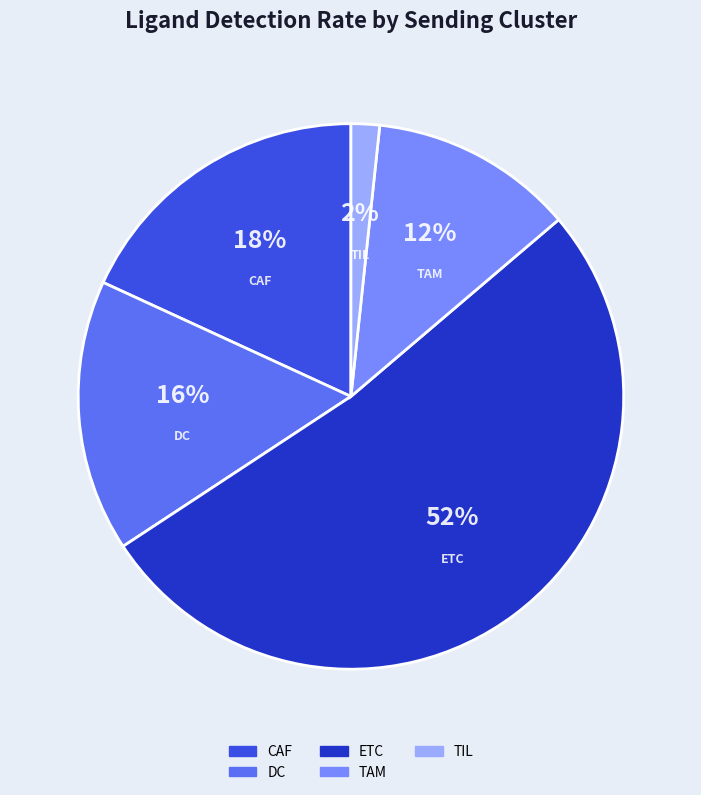

Do DC and ETC together represent more than half of the pie?

Yes